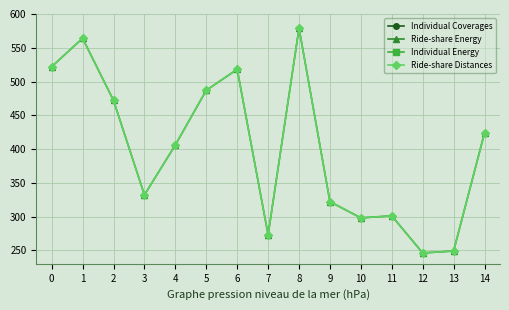

Does the chart display data point markers on the line(s)?

Yes